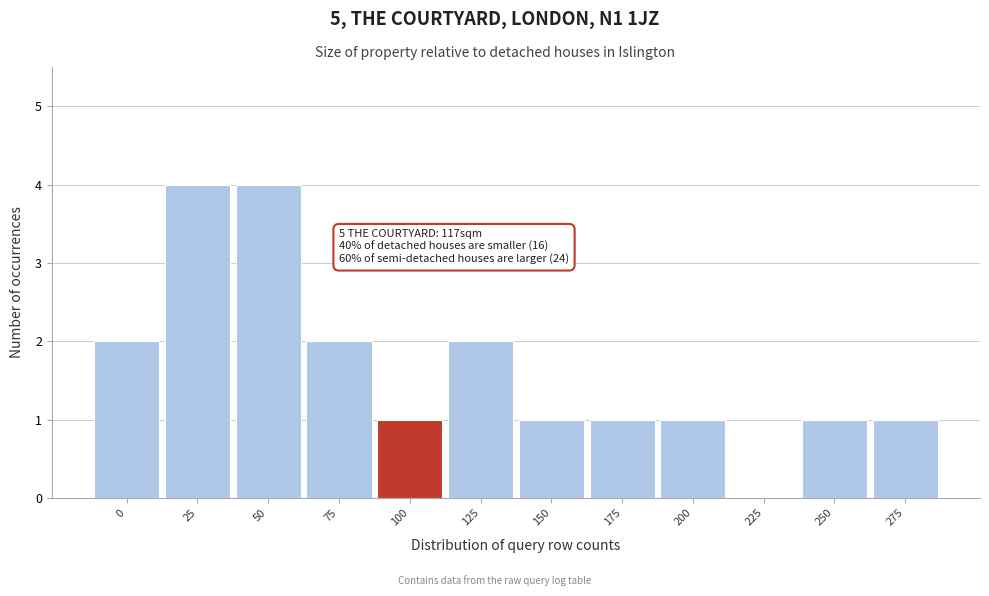

Reading right to left, extract all data points from this chart.

275=1	250=1	225=0	200=1	175=1	150=1	125=2	100=1	75=2	50=4	25=4	0=2